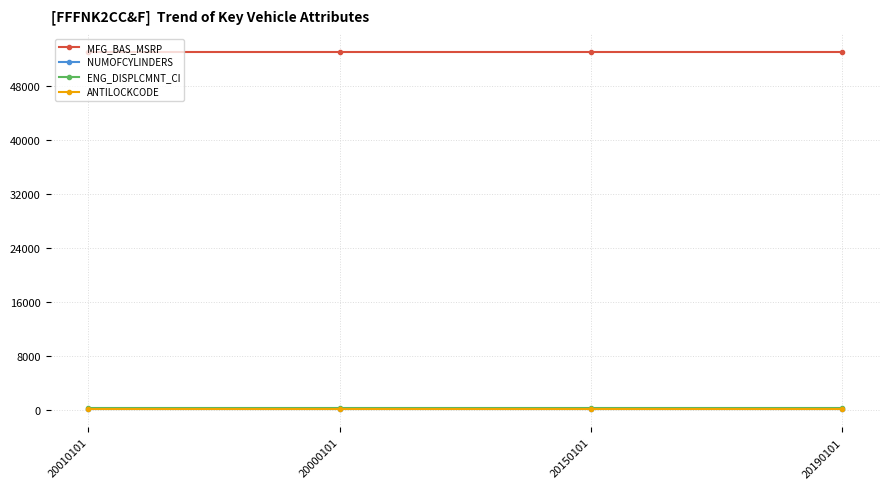

What is the maximum value for ENG_DISPLCMNT_CI?

214